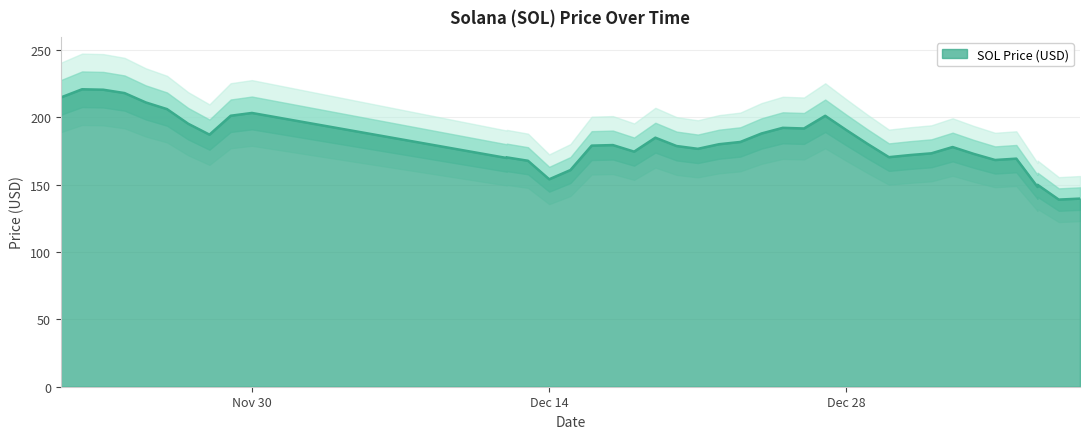

Approximately how many times larger is the value at 11/29/2021 compared to 12/17/2021?

1.1